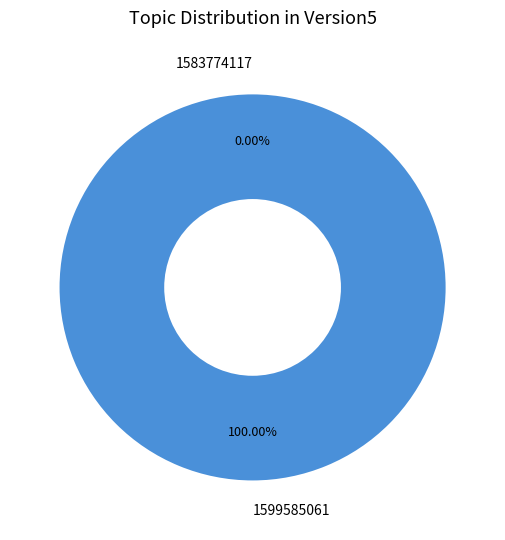

Does any single category account for the majority?

Yes